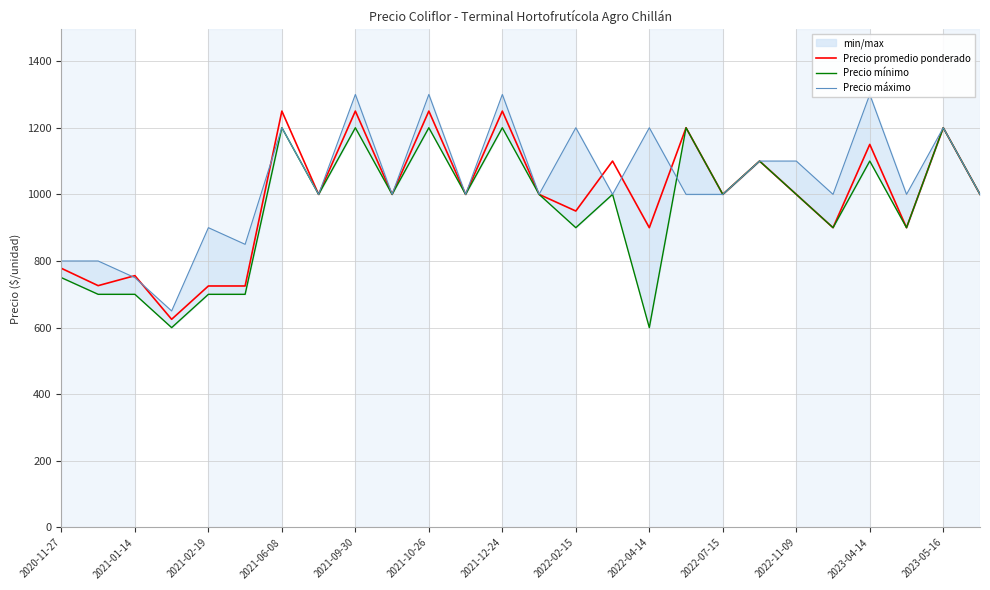

The value of Precio promedio ponderado at 2022-07-15 is 1487. True or false?

False